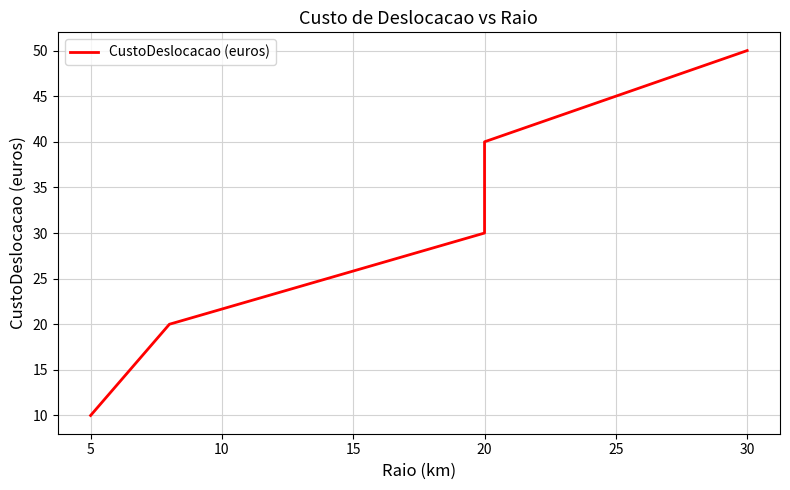

The chart shows a value of 75 at 30. True or false?

False